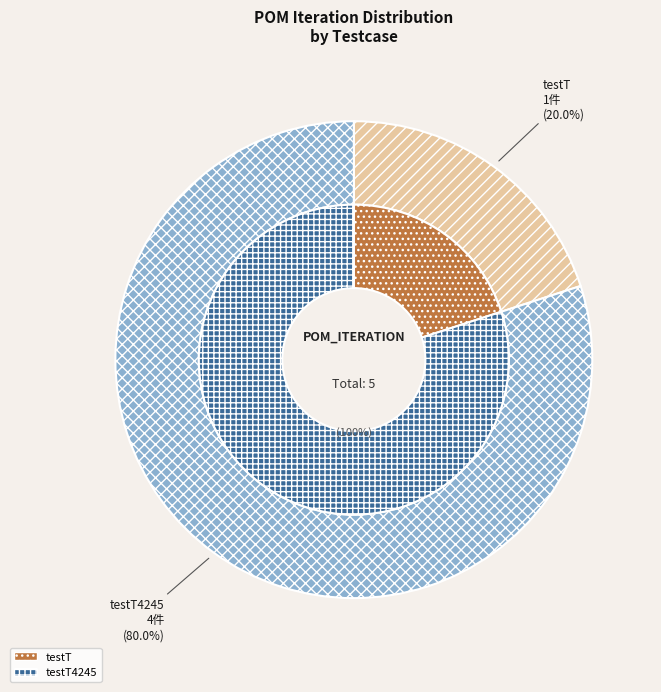

Is it true that testT is 11% of the pie?

False